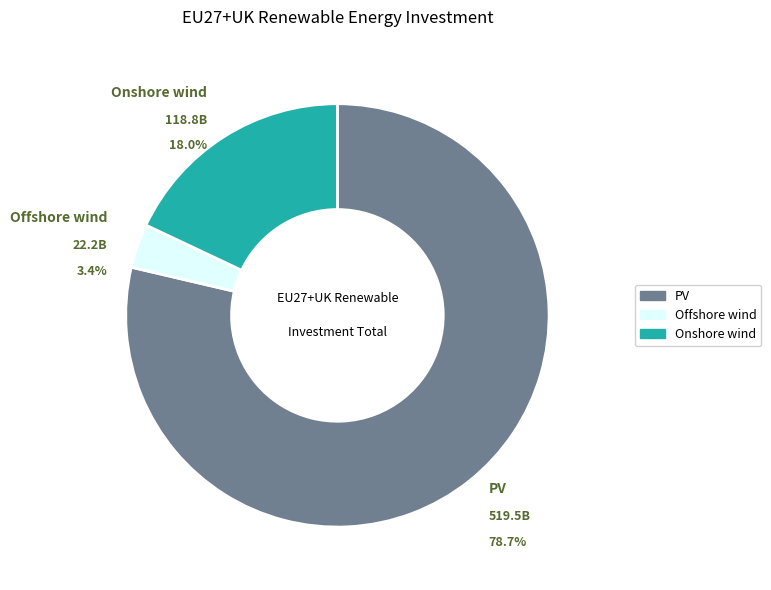

Which slice is the smallest?

Offshore wind